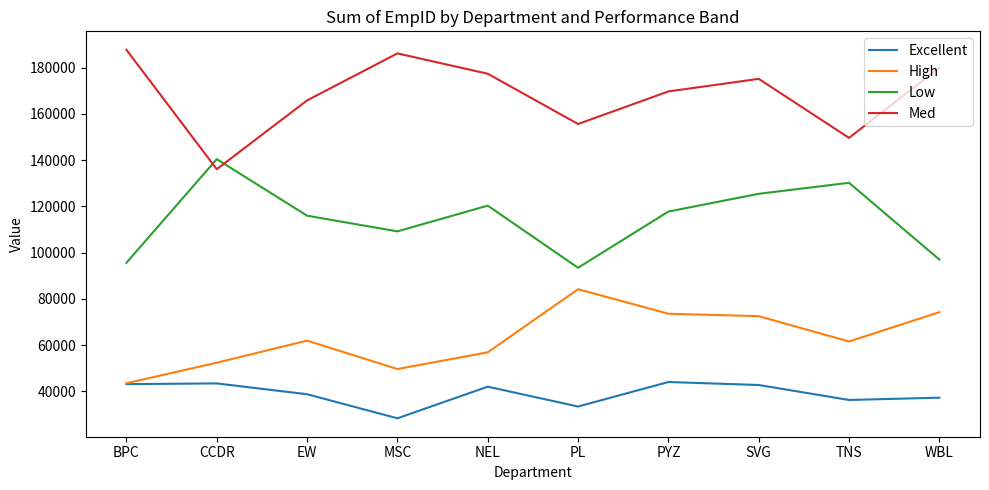

What is the total value across all series at MSC?

373452